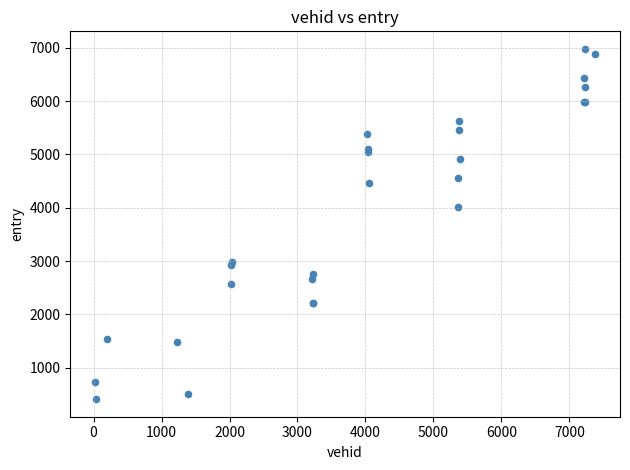

What Y value in the scatter plot is closest to 3694?

4008.9